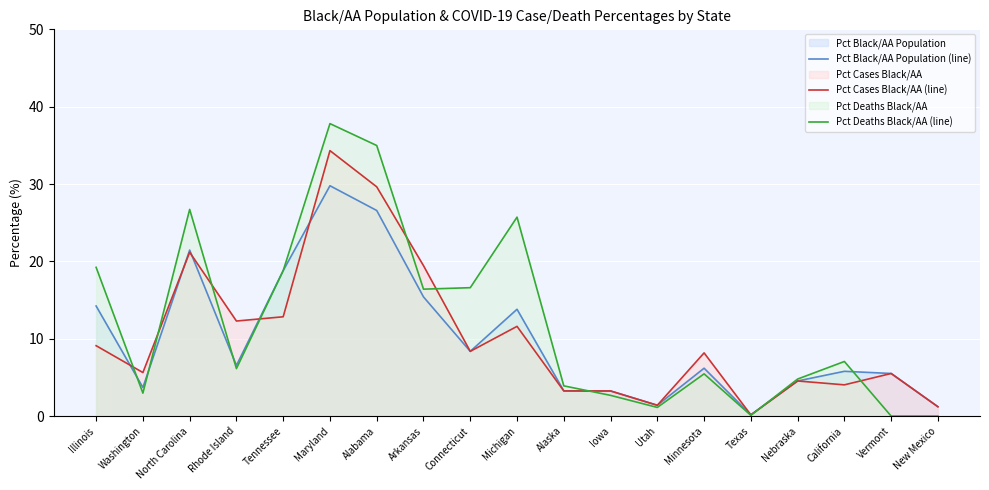

How many times do Pct Deaths Black/AA (line) and Pct Cases Black/AA (line) cross each other?

9